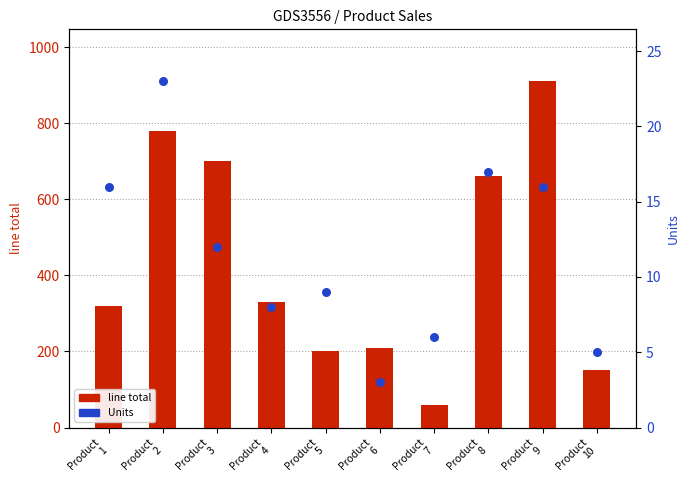

What are all the series names shown in the legend?

line total, Units